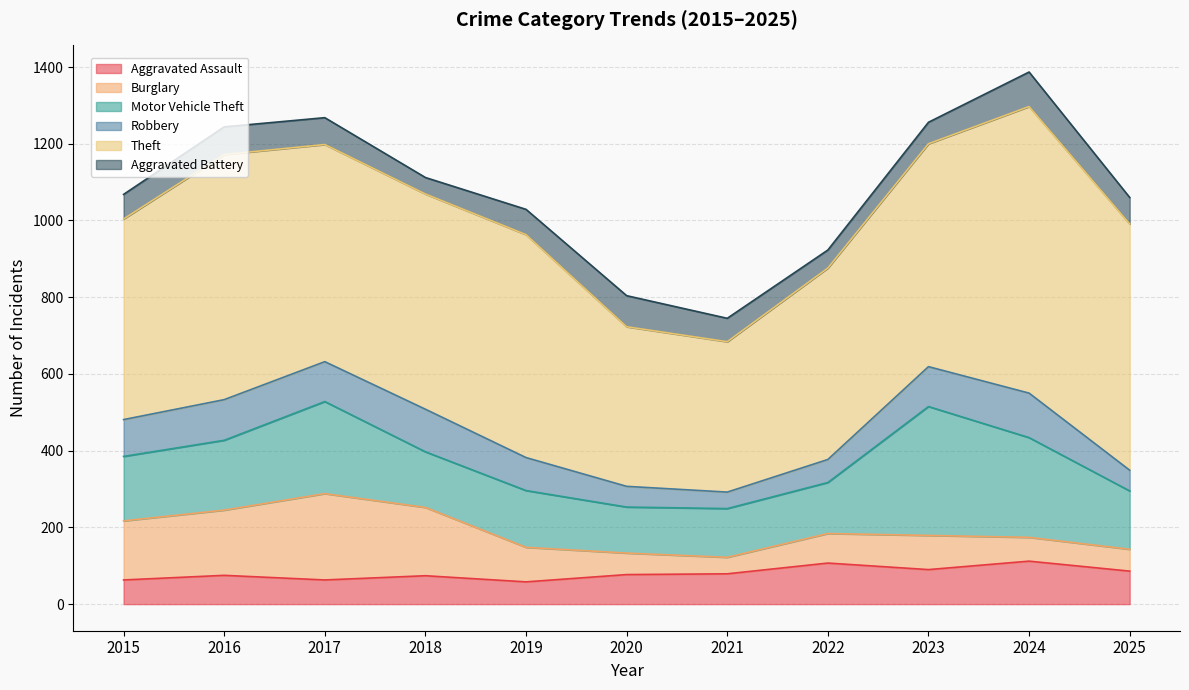

Reading left to right, transcribe all the data shown in this chart.

Aggravated Assault: 2015=63	2016=75	2017=63	2018=74	2019=58	2020=77	2021=79	2022=107	2023=90	2024=112	2025=86
Burglary: 2015=154	2016=170	2017=225	2018=178	2019=90	2020=56	2021=43	2022=77	2023=89	2024=62	2025=57
Motor Vehicle Theft: 2015=168	2016=182	2017=240	2018=145	2019=148	2020=120	2021=127	2022=133	2023=336	2024=260	2025=152
Robbery: 2015=96	2016=106	2017=104	2018=111	2019=86	2020=54	2021=43	2022=60	2023=104	2024=116	2025=54
Theft: 2015=523	2016=639	2017=566	2018=561	2019=581	2020=416	2021=392	2022=499	2023=581	2024=747	2025=642
Aggravated Battery: 2015=64	2016=72	2017=70	2018=43	2019=66	2020=81	2021=61	2022=47	2023=56	2024=90	2025=69